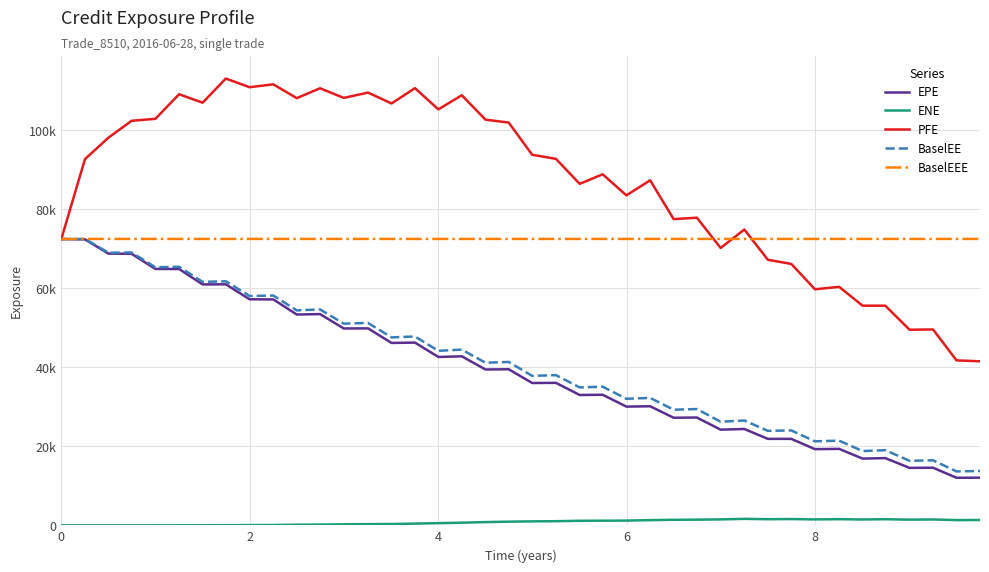

What are all the series names shown in the legend?

EPE, ENE, PFE, BaselEE, BaselEEE